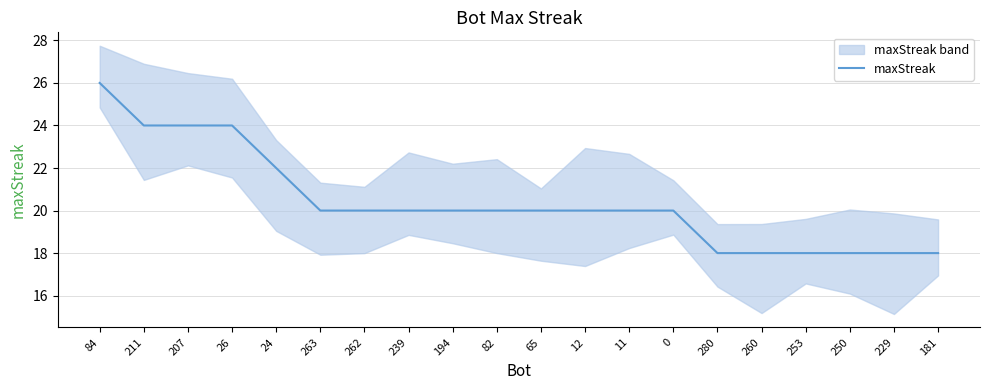

The chart shows a value of 5 at 229. True or false?

False